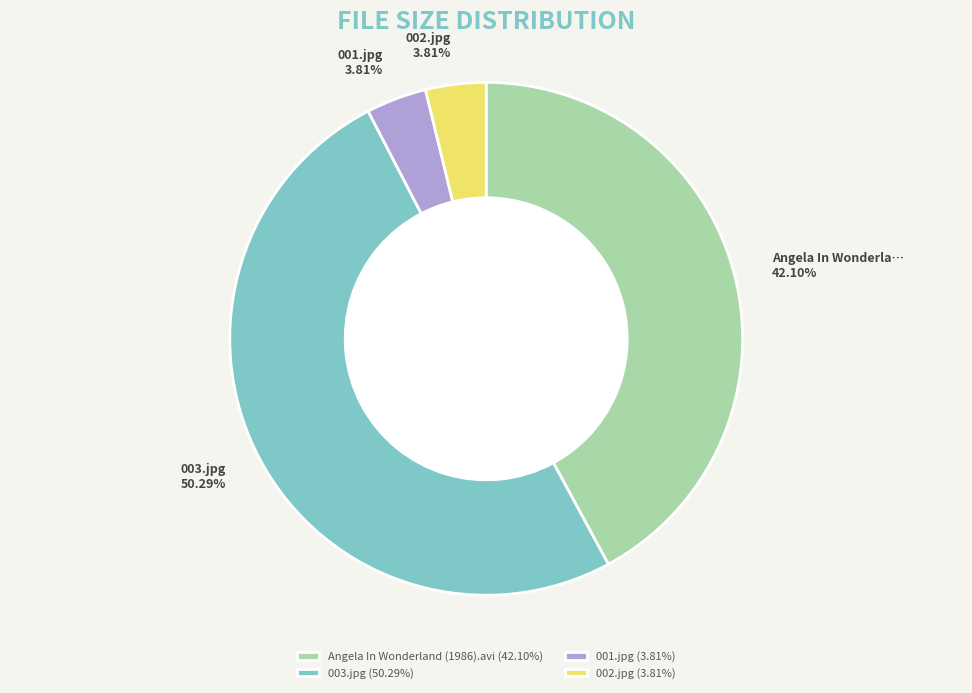

The Angela In Wonderland (1986).avi slice represents 35% of the pie. True or false?

False